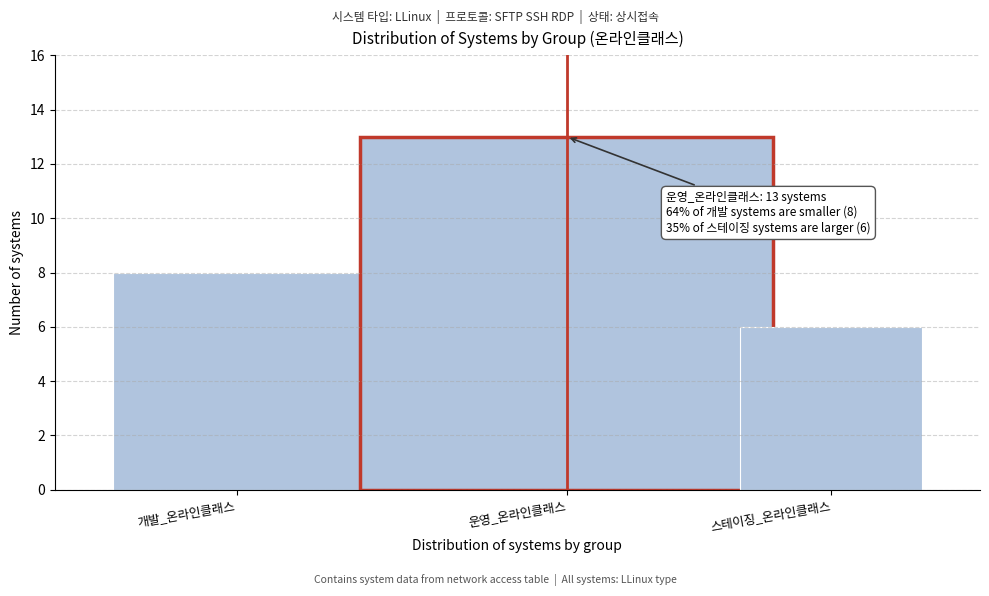

Reading left to right, list all the values displayed in this chart.

8	13	6